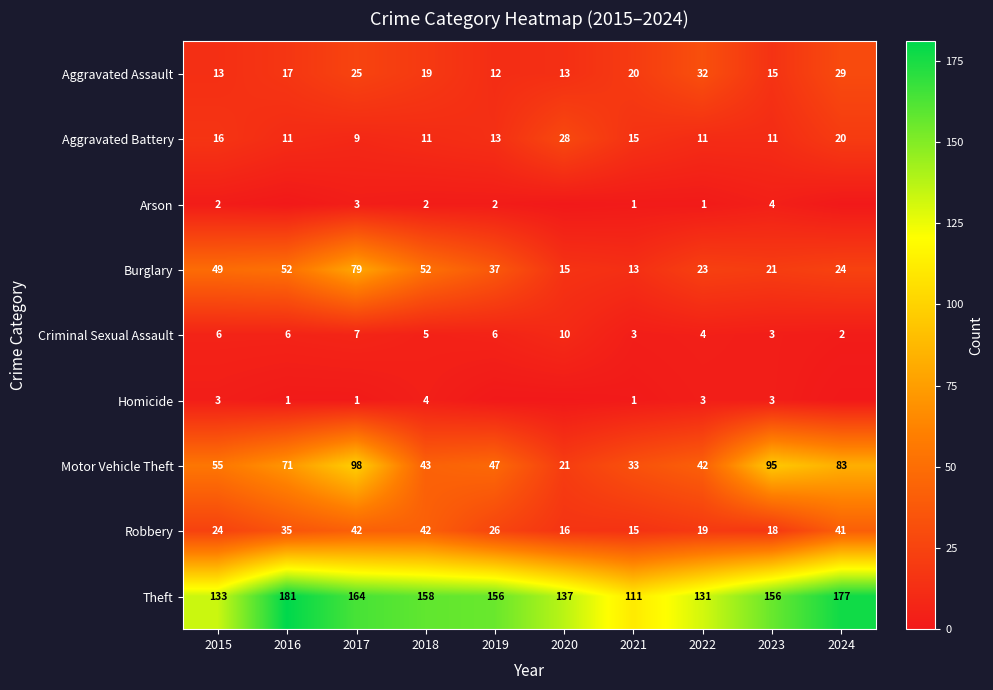

At 2015, list the series in order from largest to smallest.

Theft, Motor Vehicle Theft, Burglary, Robbery, Aggravated Battery, Aggravated Assault, Criminal Sexual Assault, Homicide, Arson